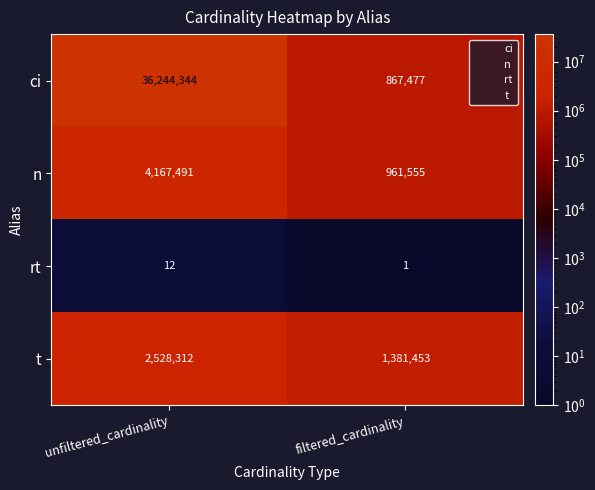

Reading left to right, what are all the values shown in this chart?

ci: unfiltered_cardinality=36244344	filtered_cardinality=867477
n: unfiltered_cardinality=4167491	filtered_cardinality=961555
rt: unfiltered_cardinality=12	filtered_cardinality=1
t: unfiltered_cardinality=2528312	filtered_cardinality=1381453